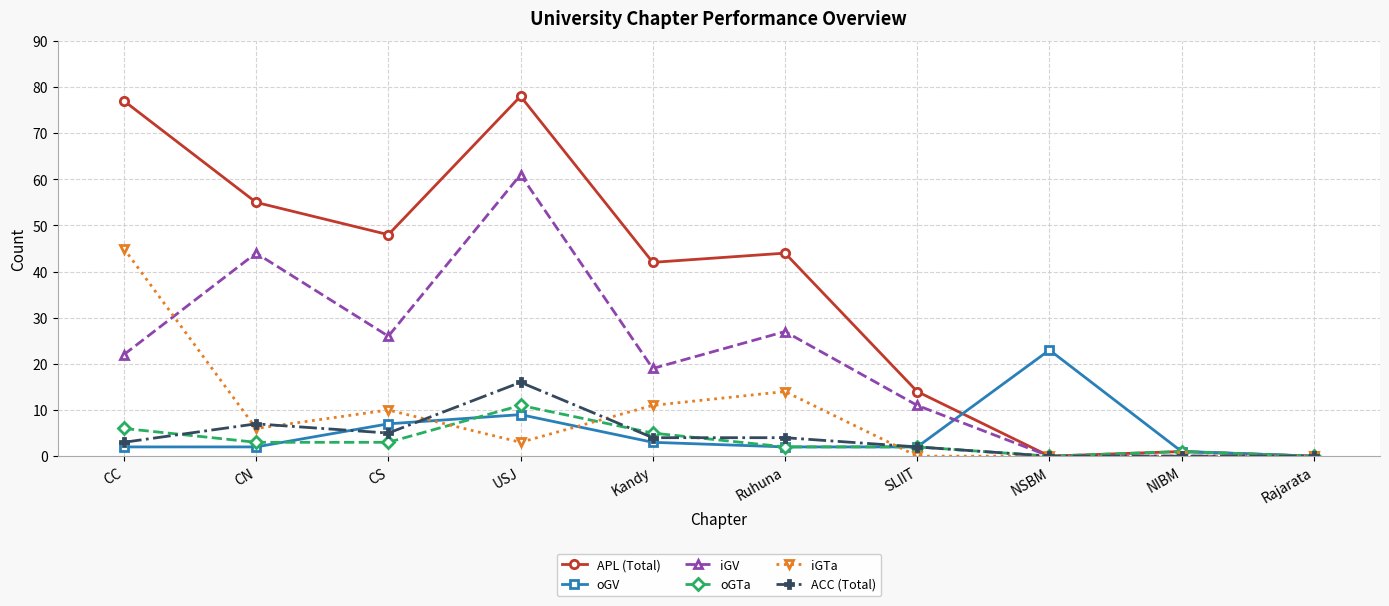

Which category has the highest value in the oGV series?

NSBM